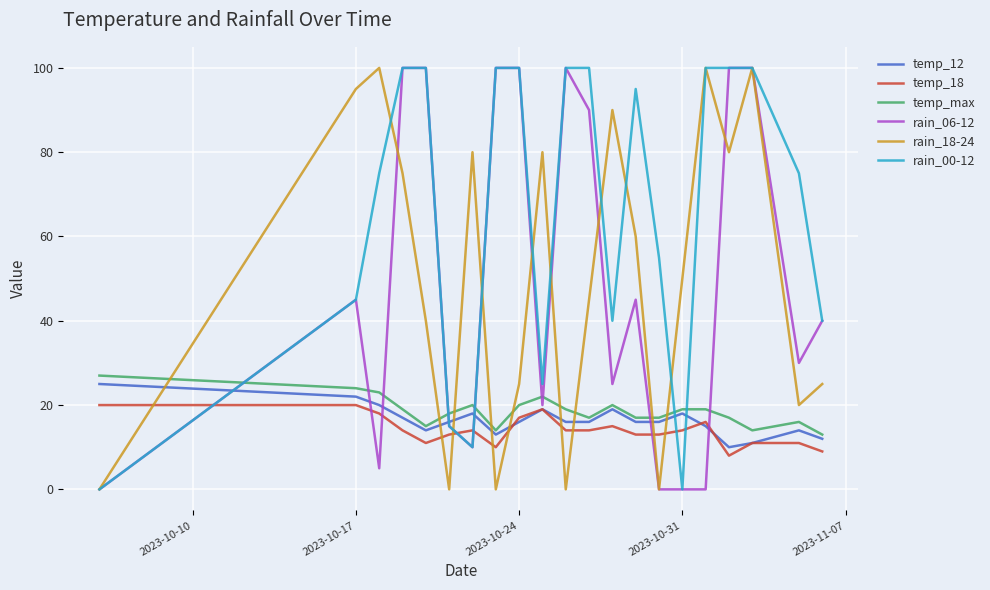

How many values in the temp_max series are below 19?

10